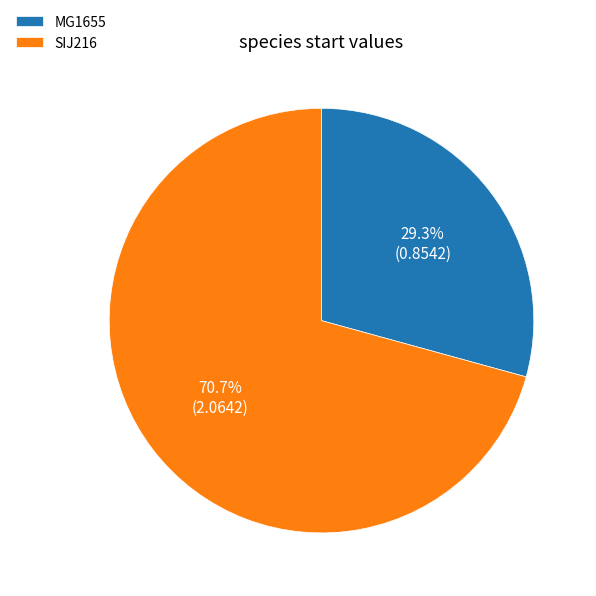

How much of the chart is everything except SIJ216?

29.3%